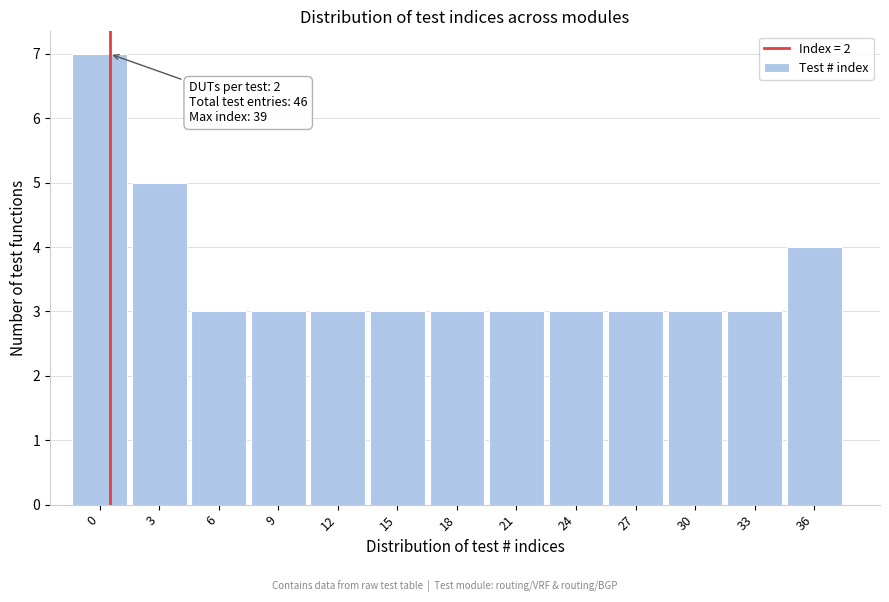

Reading right to left, transcribe all the data shown in this chart.

4	3	3	3	3	3	3	3	3	3	3	5	7